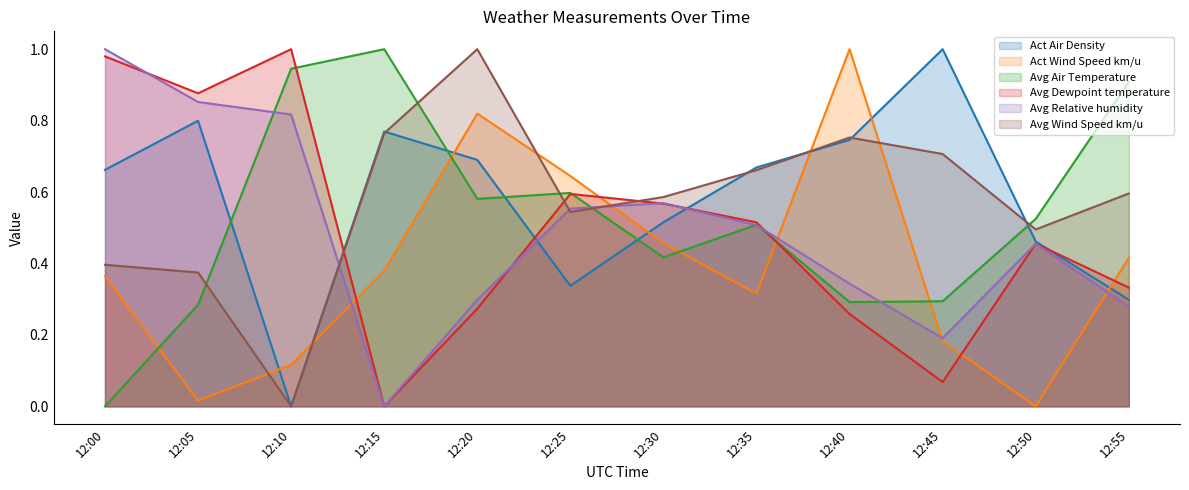

What is the difference between the maximum and second lowest values in the Act Air Density series?

0.7